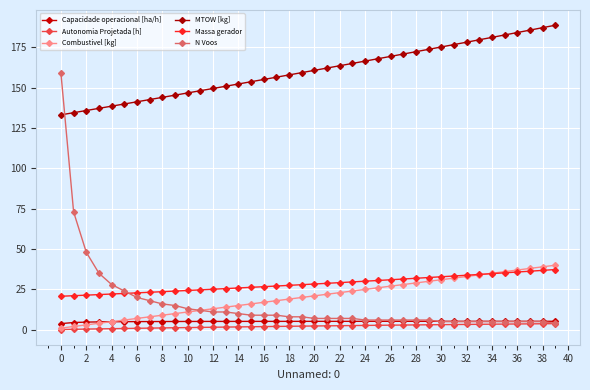

Count the number of categories in the chart.

40